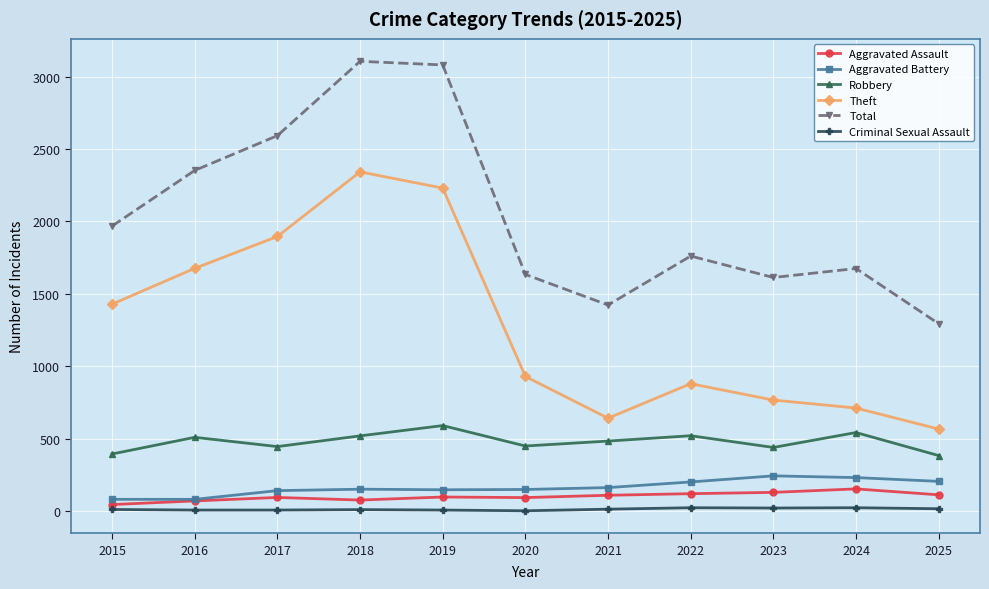

What is the difference between the Aggravated Battery values at 2023 and 2015?

162